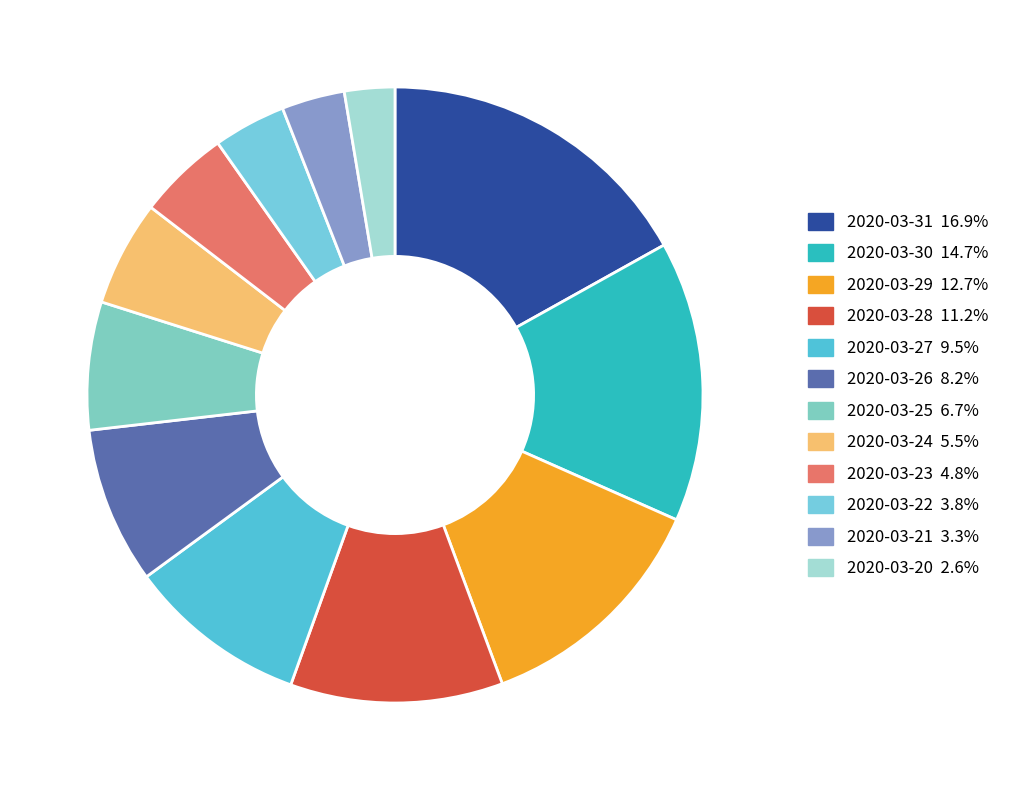

The 2020-03-31 slice represents 30% of the pie. True or false?

False